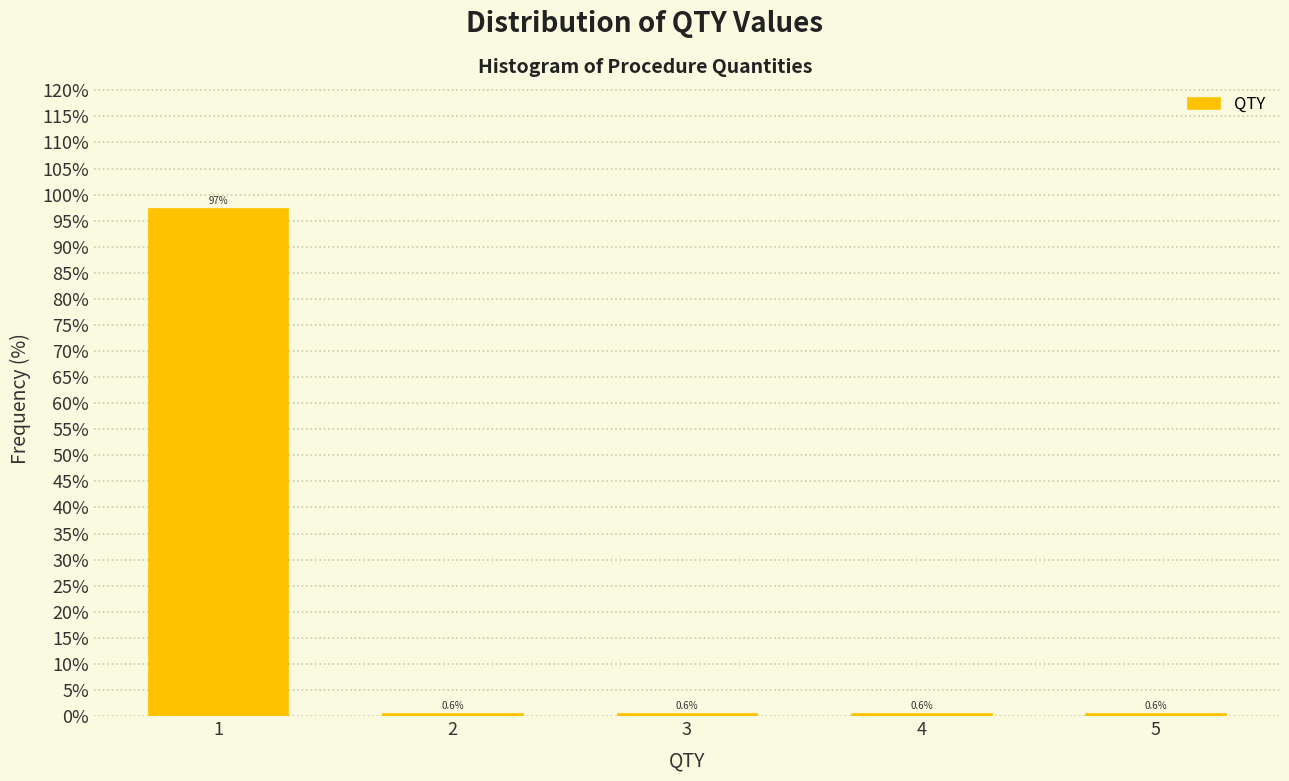

Reading left to right, extract all data points from this chart.

1=97.4	2=0.6	3=0.6	4=0.6	5=0.6